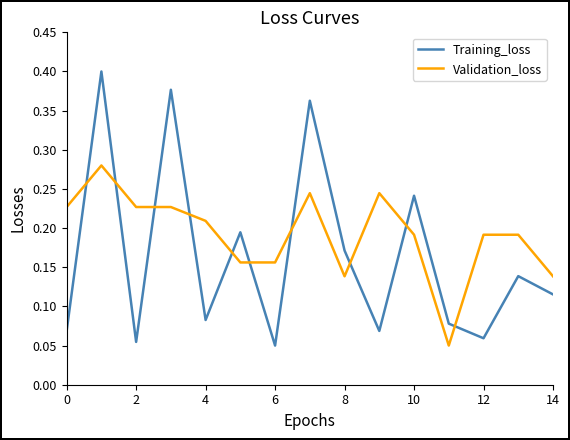

Which series has the largest total across all categories?

Validation_loss